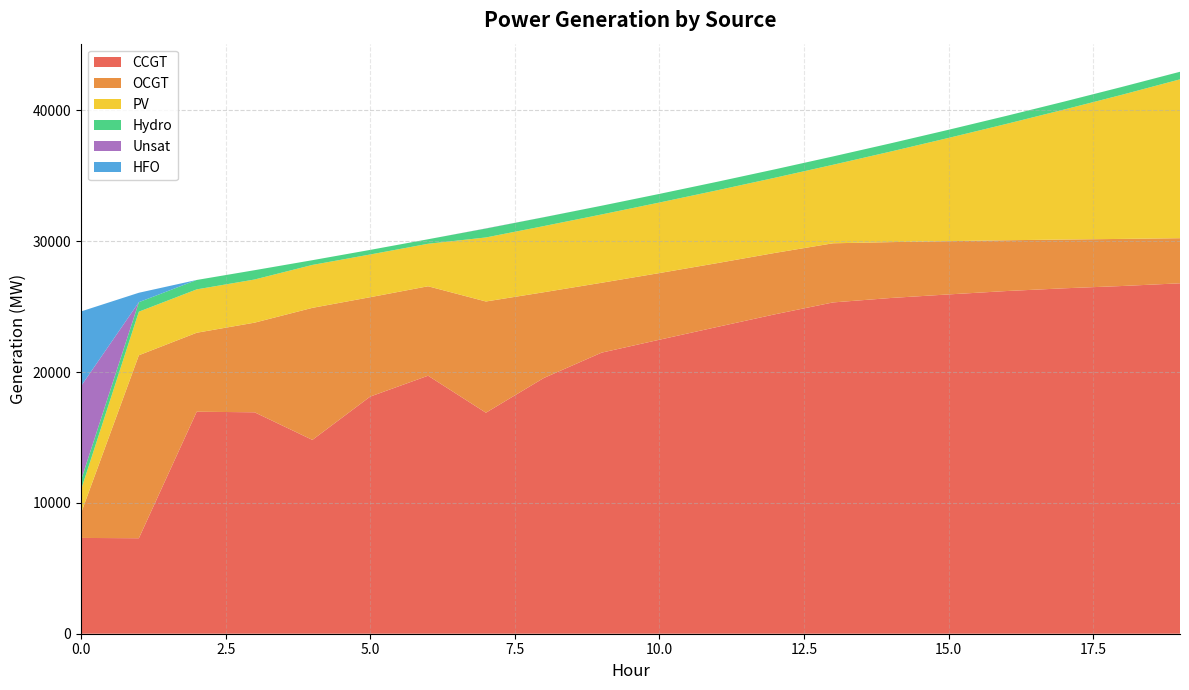

Reading left to right, what are all the values shown in this chart?

CCGT: 0=7323	1=7299	2=16970	3=16927	4=14817	5=18129	6=19723	7=16894	8=19546	9=21486	10=22475	11=23452	12=24420	13=25325	14=25665	15=25938	16=26196	17=26406	18=26581	19=26787
OCGT: 0=1891	1=13988	2=6038	3=6852	4=10094	5=7597	6=6838	7=8503	8=6558	9=5342	10=5095	11=4879	12=4693	13=4521	14=4271	15=4071	16=3882	17=3728	18=3600	19=3449
PV: 0=1791	1=3331	2=3315	3=3298	4=3281	5=3264	6=3248	7=4895	8=5057	9=5222	10=5392	11=5567	12=5746	13=6001	14=6924	15=7893	16=8895	17=9939	18=11022	19=12143
Hydro: 0=734	1=726	2=719	3=712	4=362	5=352	6=345	7=682	8=675	9=667	10=660	11=652	12=645	13=637	14=630	15=623	16=615	17=608	18=600	19=578
Unsat: 0=7192	1=0	2=0	3=0	4=0	5=0	6=0	7=11	8=4	9=1	10=0	11=0	12=0	13=0	14=0	15=0	16=0	17=0	18=1	19=1
HFO: 0=5705	1=721	2=0	3=0	4=0	5=0	6=0	7=0	8=0	9=0	10=0	11=0	12=0	13=0	14=0	15=0	16=0	17=0	18=0	19=0